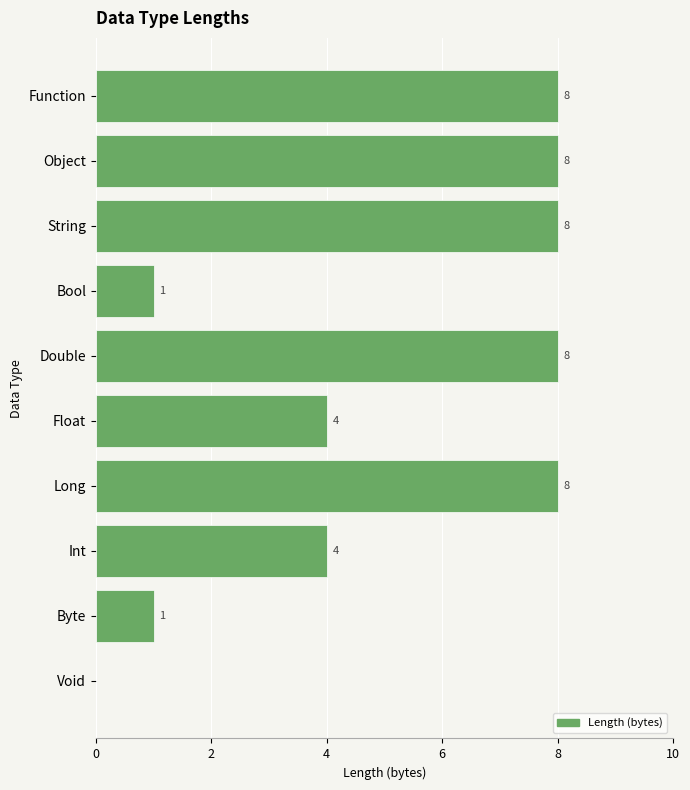

Read the value at Long.

8